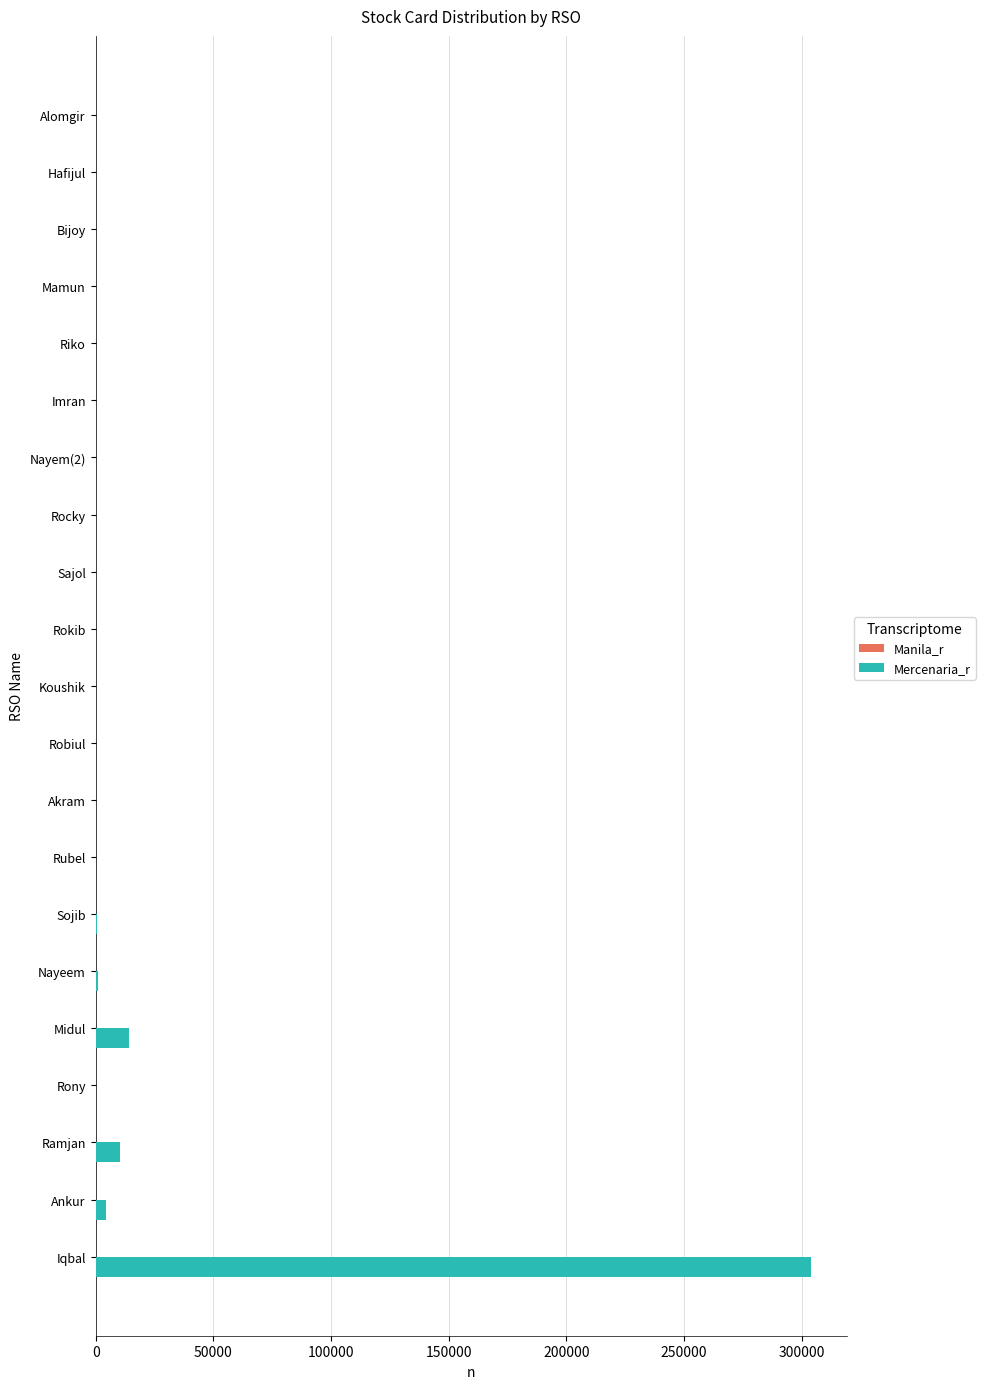

The chart shows a value of -123694 at Sajol. True or false?

False